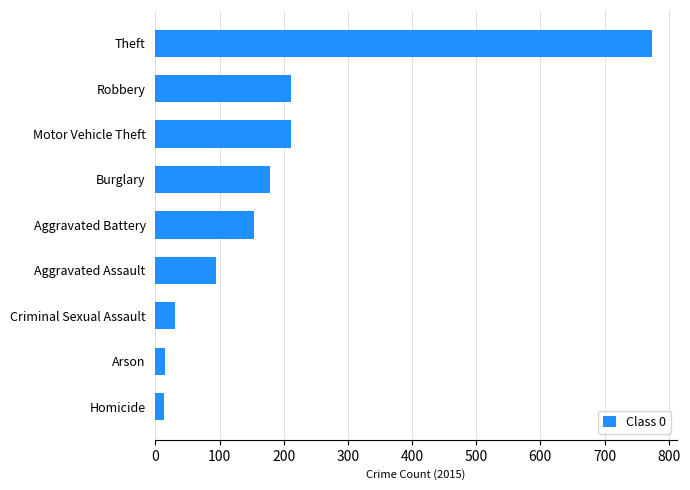

Where is the data nearest to the value 393?

Robbery